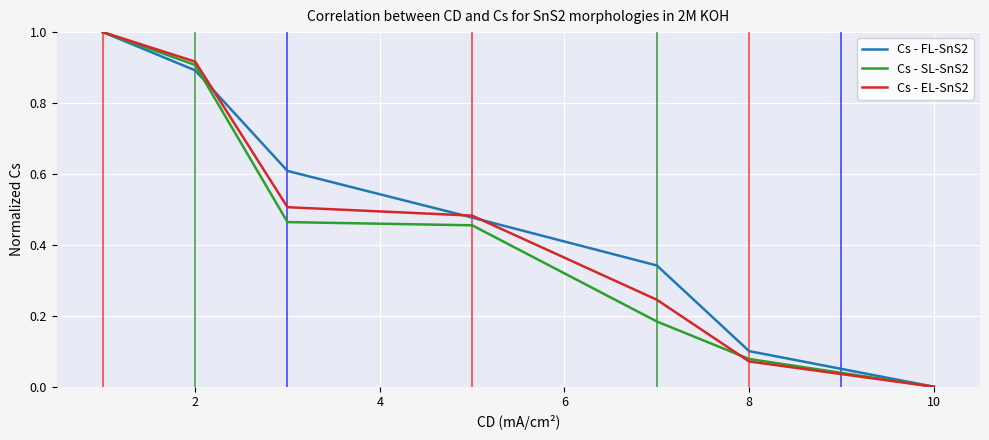

At which category does the chart reach its minimum across all series?

10